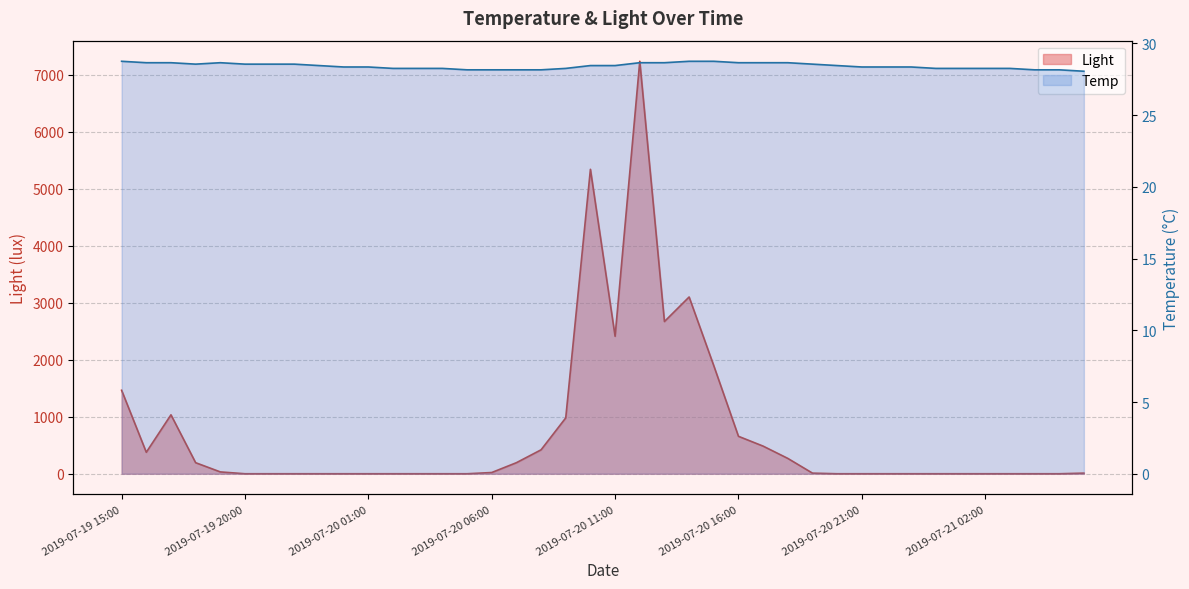

What position from the left is 2019-07-19 19:00?

5